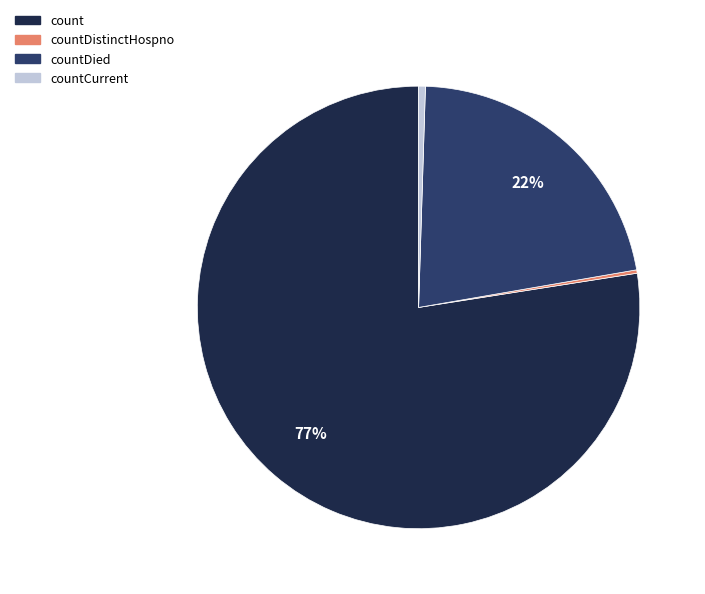

Does any single category account for the majority?

Yes